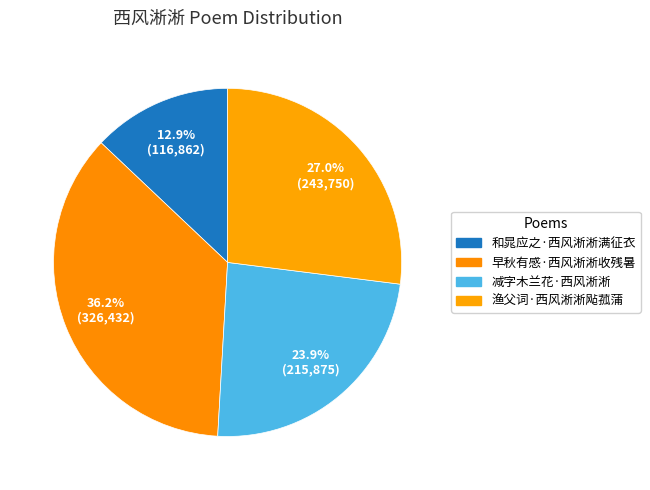

Approximately how many times larger is the value at 减字木兰花·西风淅淅 compared to 和晁应之·西风淅淅满征衣?

1.8